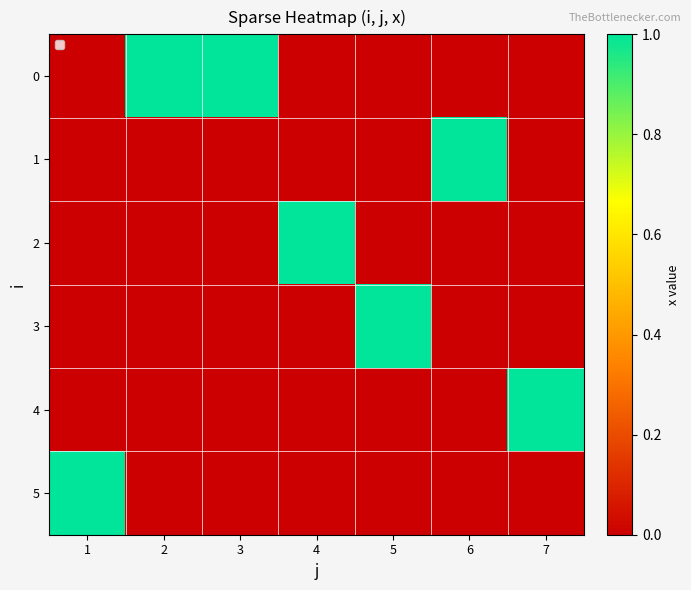

At how many categories does at least one series exceed 0?

7